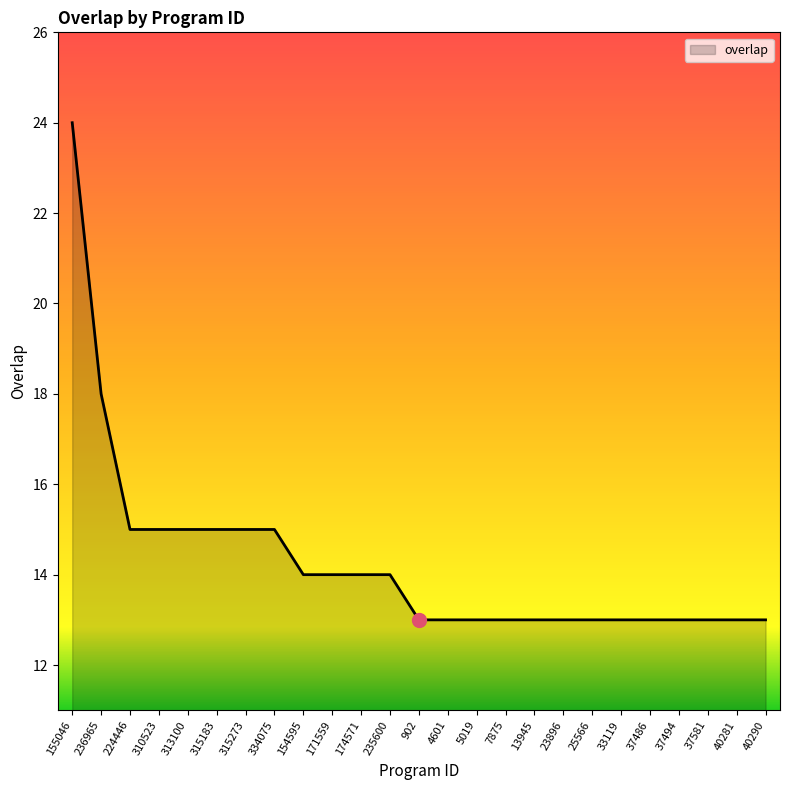

What is the difference between the values at 155046 and 5019?

11